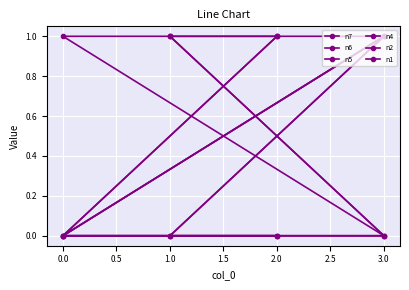

The n2 series shows 1 at 1.0. True or false?

False